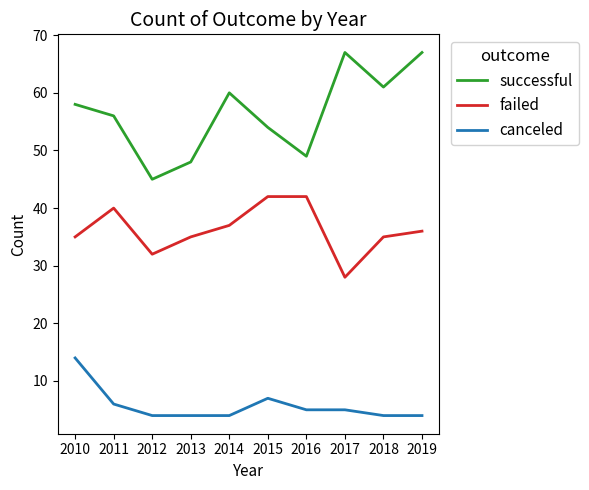

Reading left to right, transcribe all the data shown in this chart.

successful: 58	56	45	48	60	54	49	67	61	67
failed: 35	40	32	35	37	42	42	28	35	36
canceled: 14	6	4	4	4	7	5	5	4	4